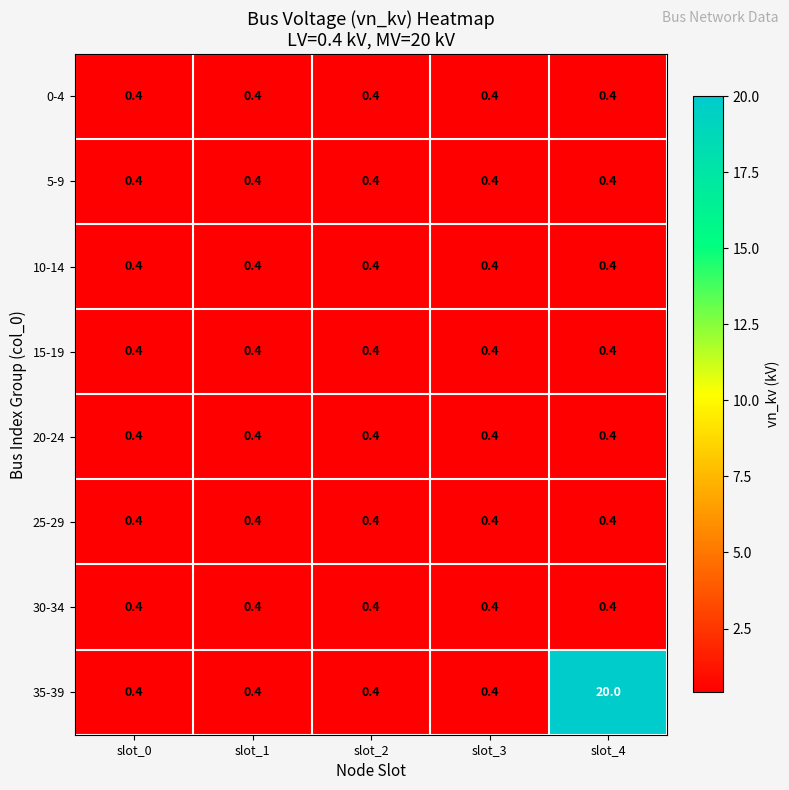

How many categories are shown in the chart?

5